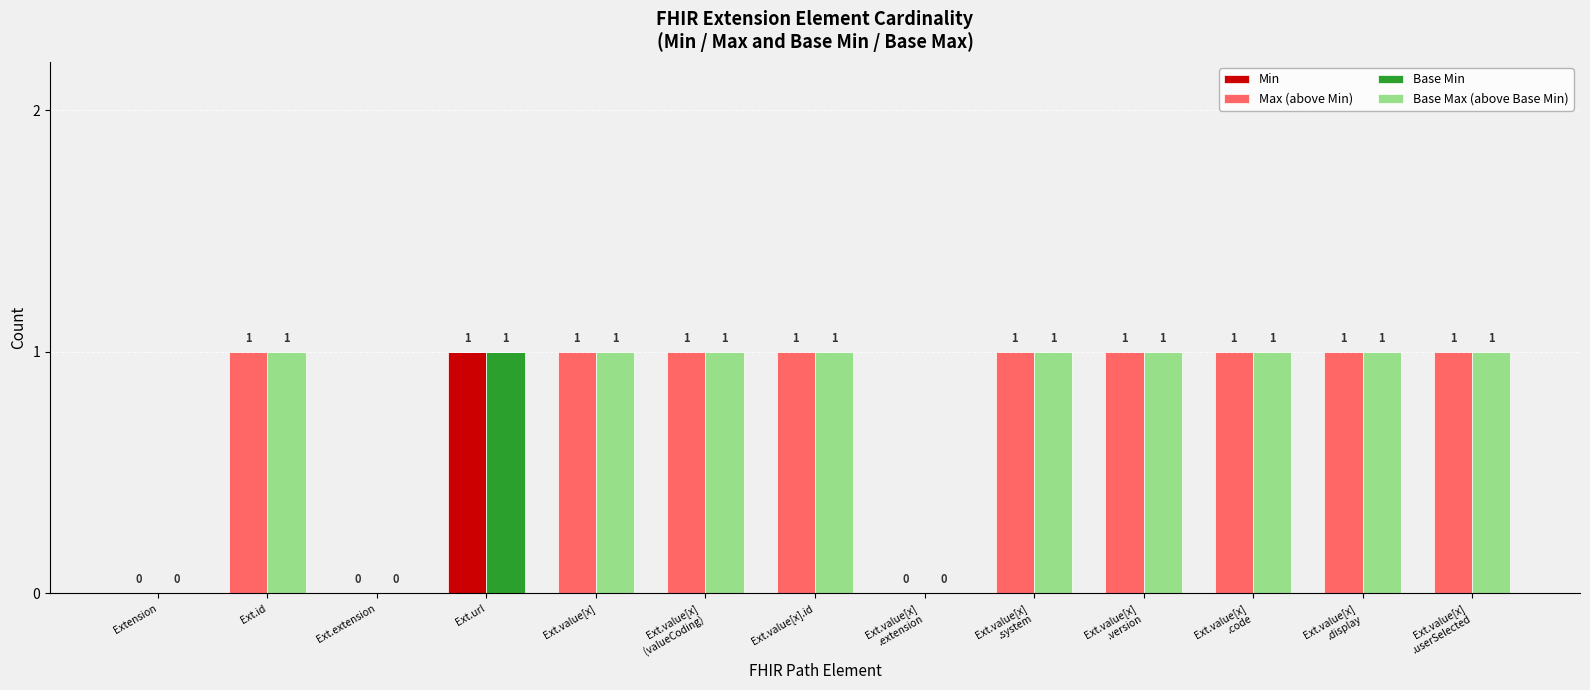

Which category has the highest value in the Min series?

Ext.url